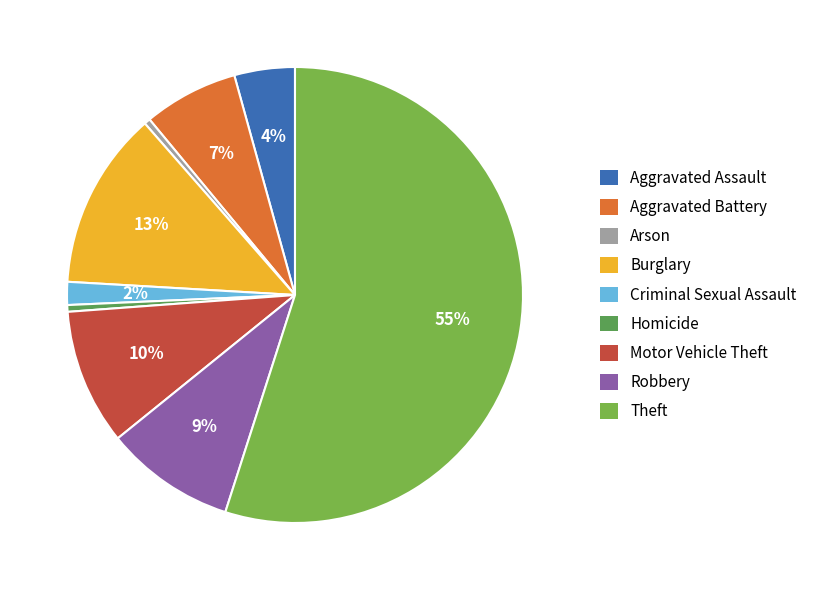

Between Motor Vehicle Theft and Arson, which is larger?

Motor Vehicle Theft